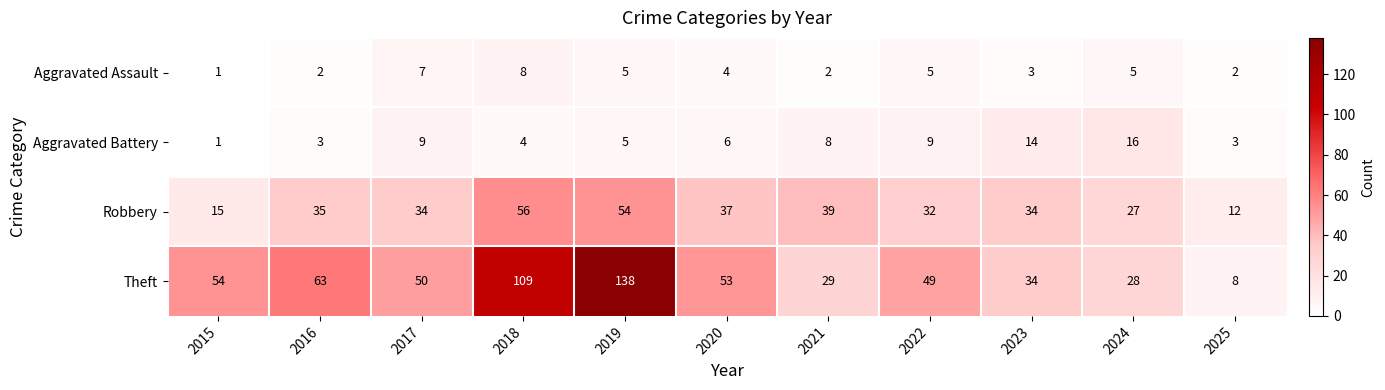

Rank the series by their maximum value, from lowest to highest.

Aggravated Assault, Aggravated Battery, Robbery, Theft